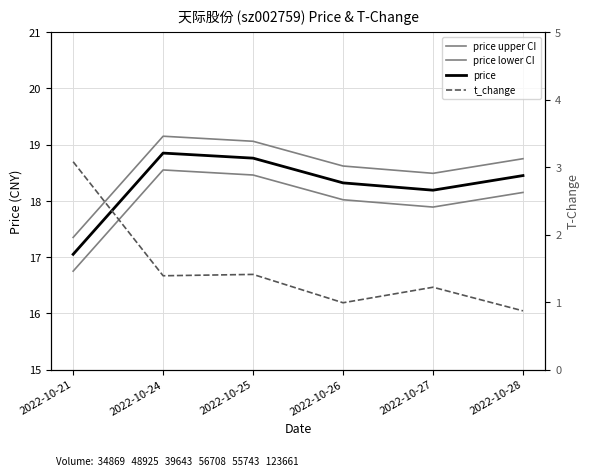

What is the maximum value for price lower CI?

18.6